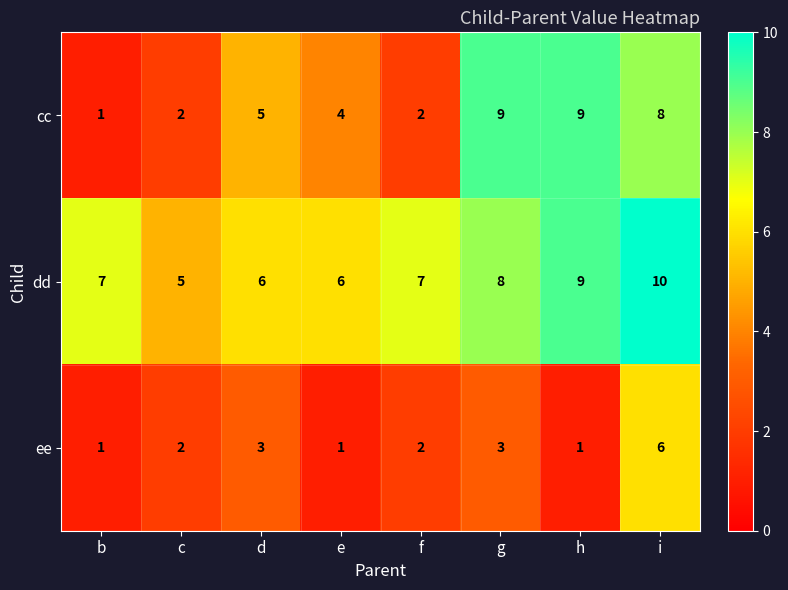

How many data points does each series have?

8